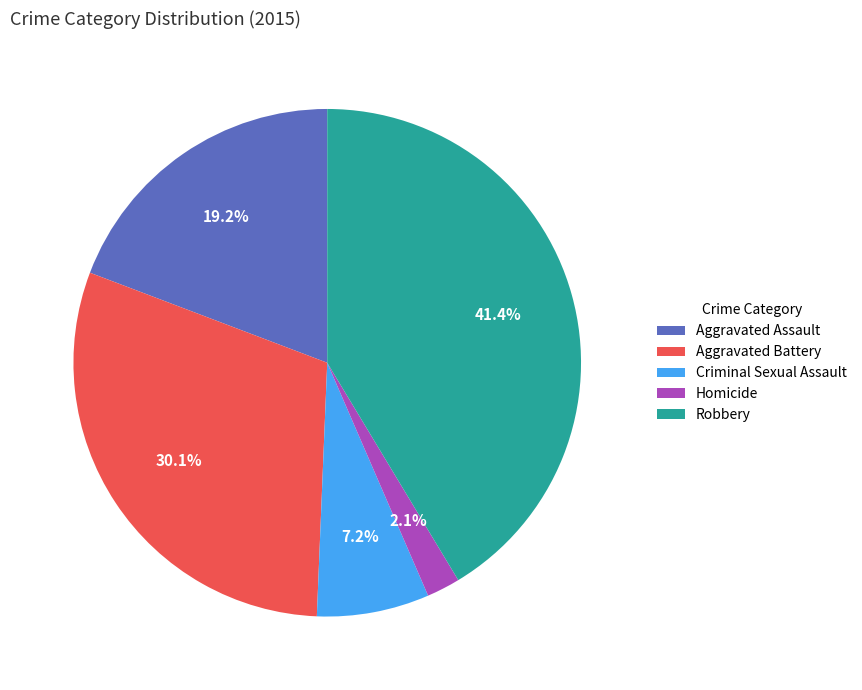

To the nearest percent, what is the combined percentage of Aggravated Assault and Aggravated Battery?

49%